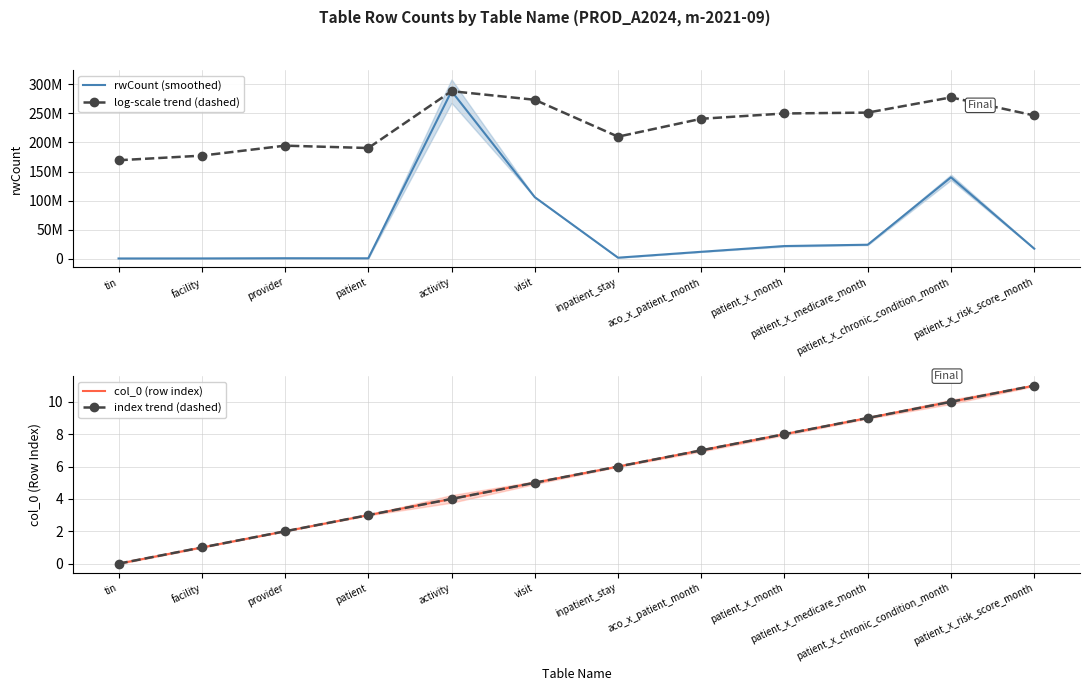

Which series has the largest total across all categories?

log-scale trend (dashed)